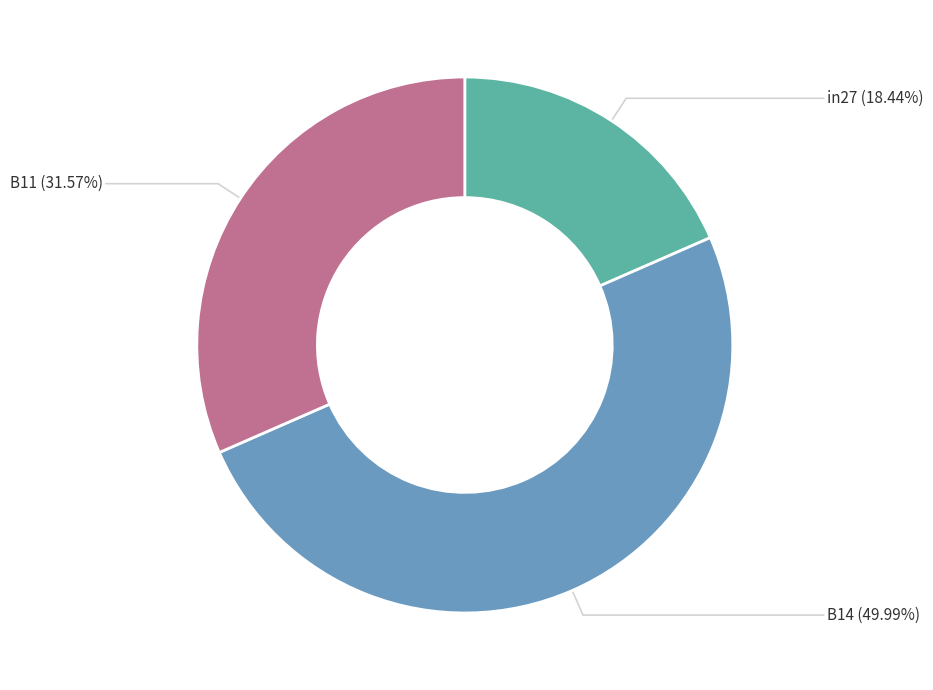

Is in27 the majority of the pie?

No